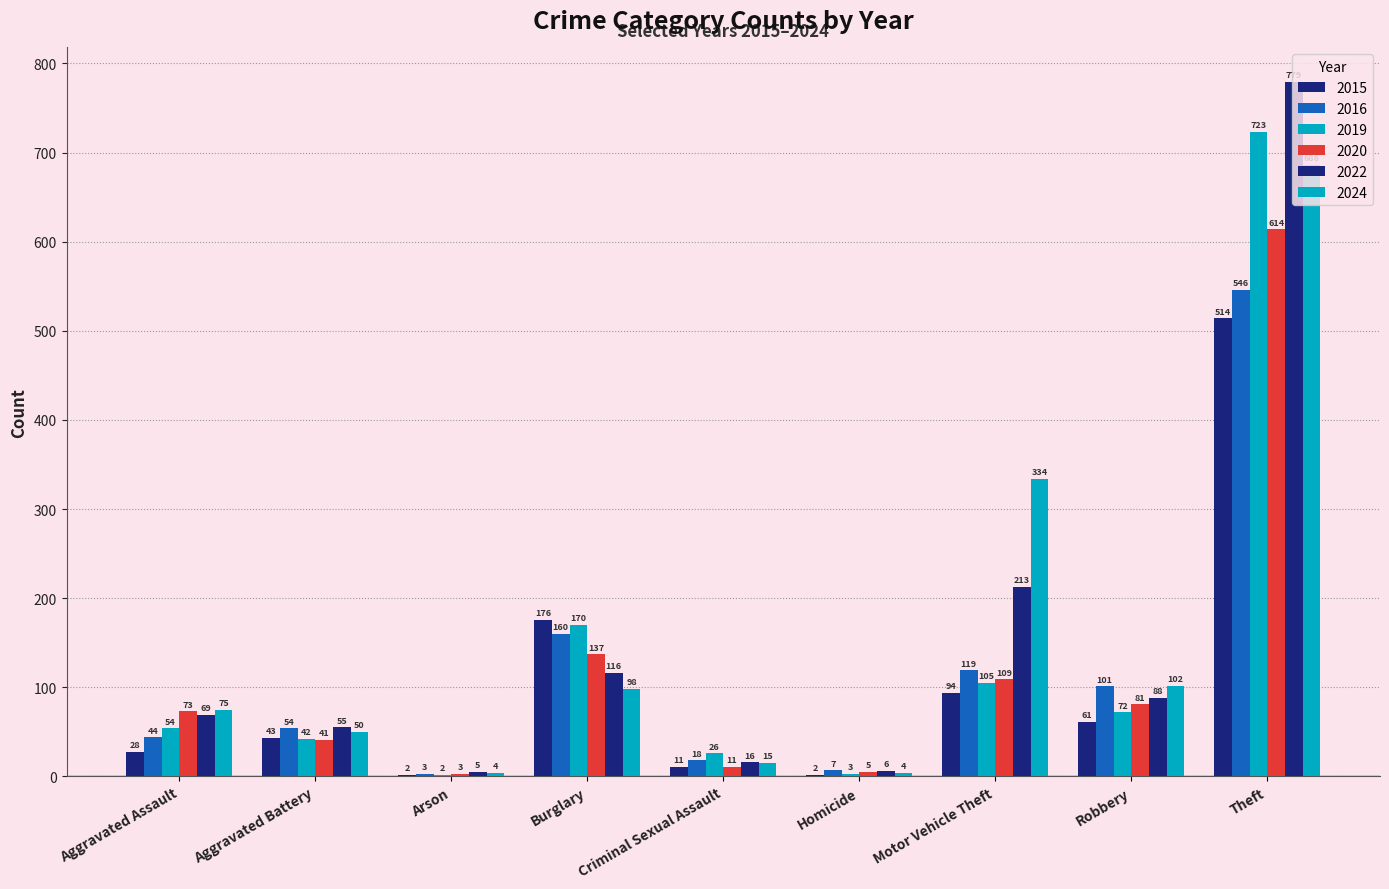

Does the chart contain stacked bars?

No